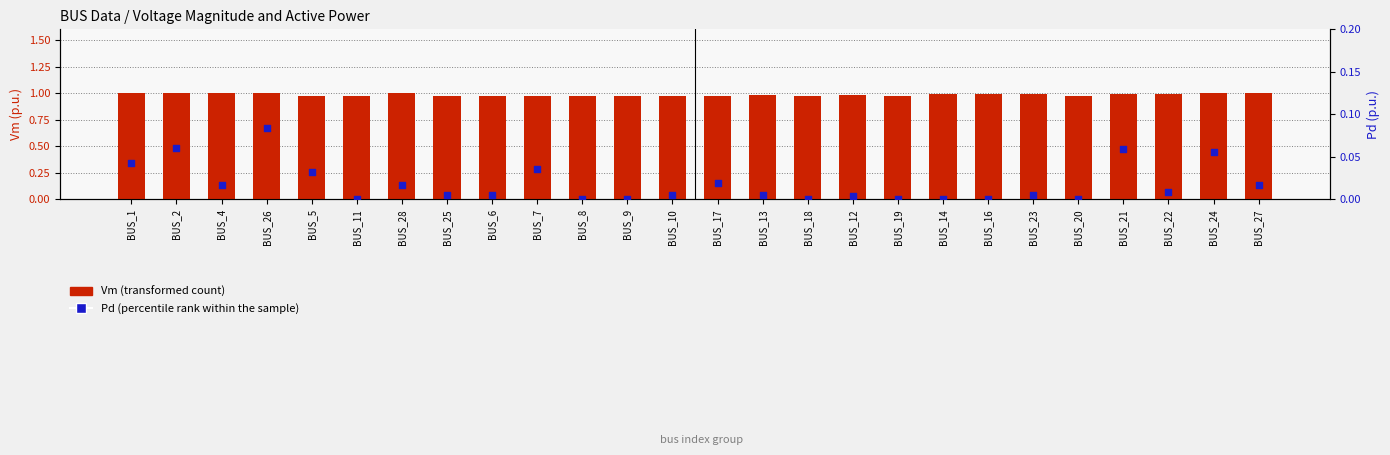

At which category is the sum across all series the highest?

BUS_26